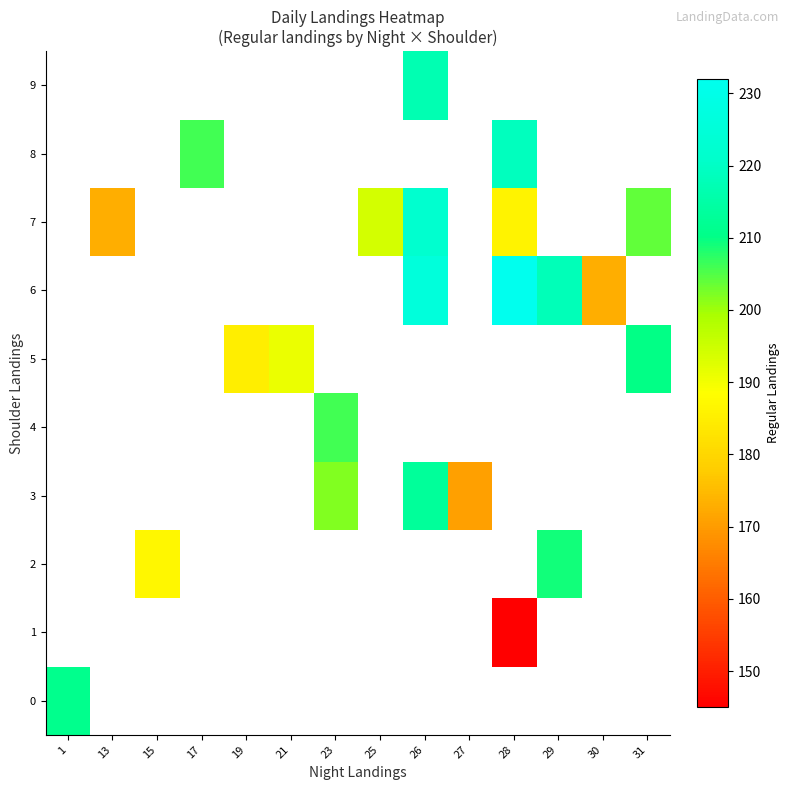

How many series are shown in this chart?

10